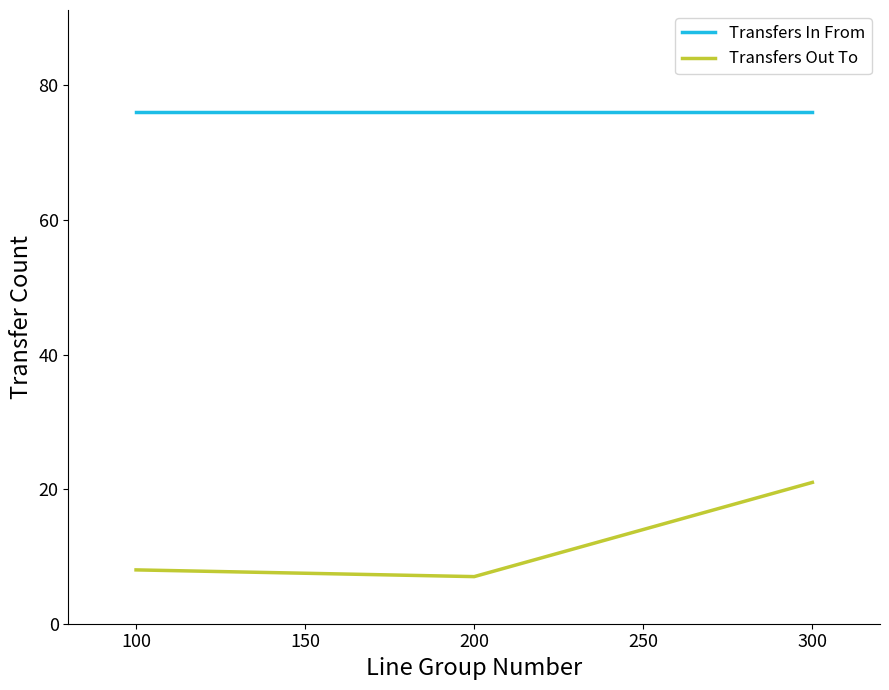

Which series has the widest spread of values?

Transfers Out To